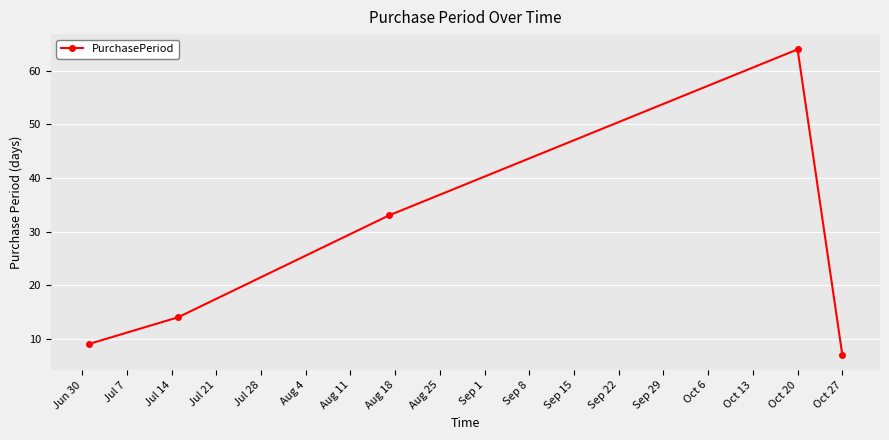

How many categories are shown in the chart?

5